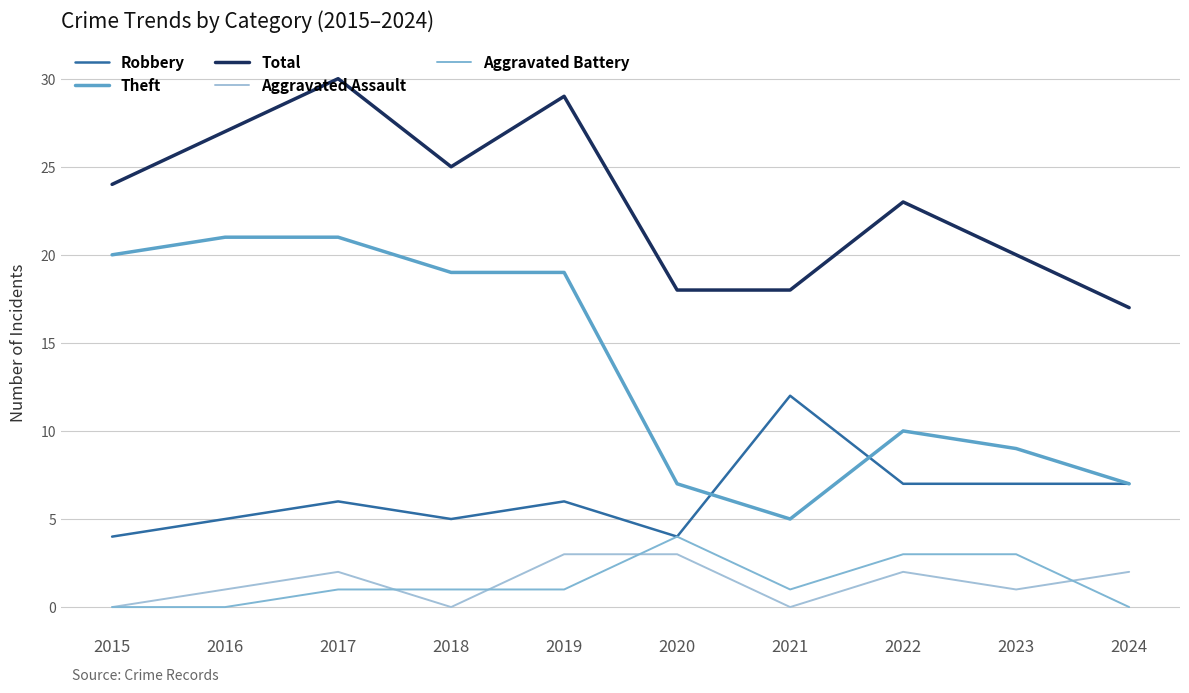

In Total, how many points are higher than both neighbors (excluding endpoints)?

3